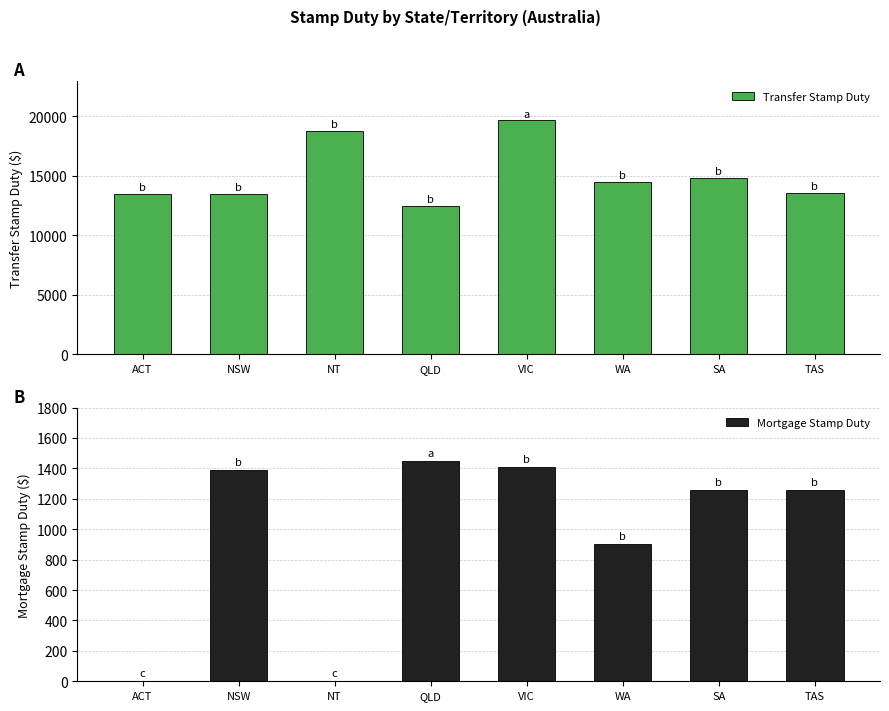

Which series has the largest range (max minus min)?

Transfer Stamp Duty